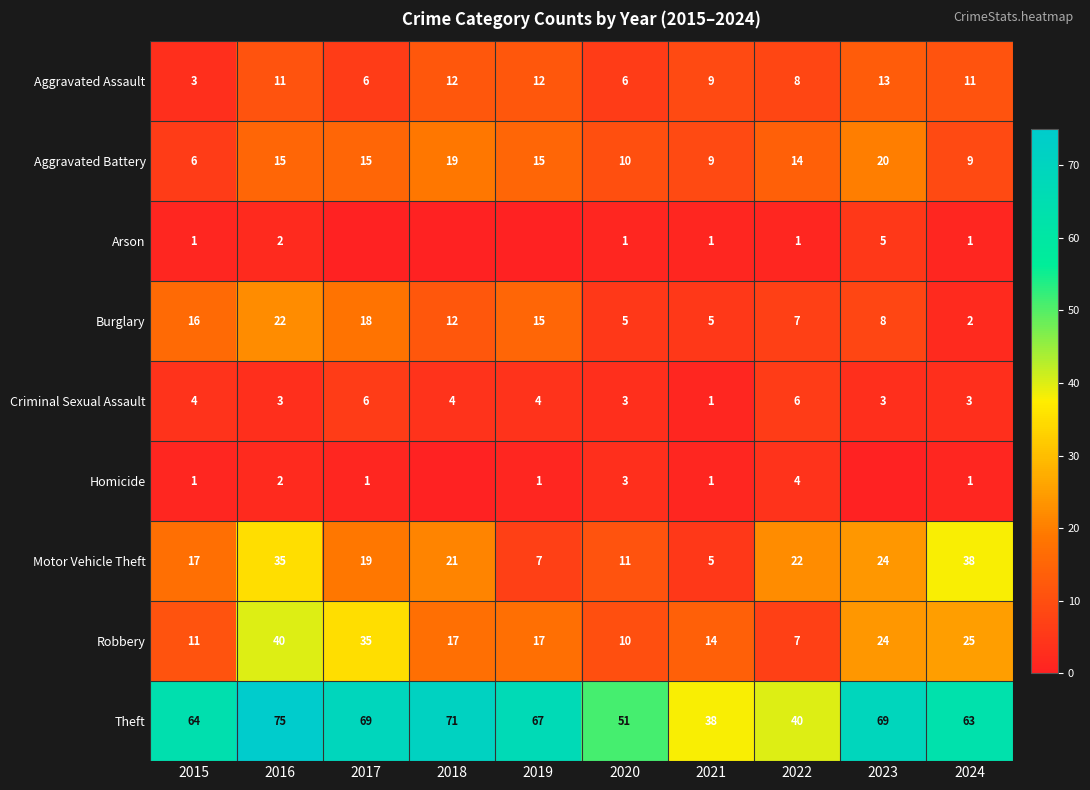

At which label does Burglary first exceed 12?

2015